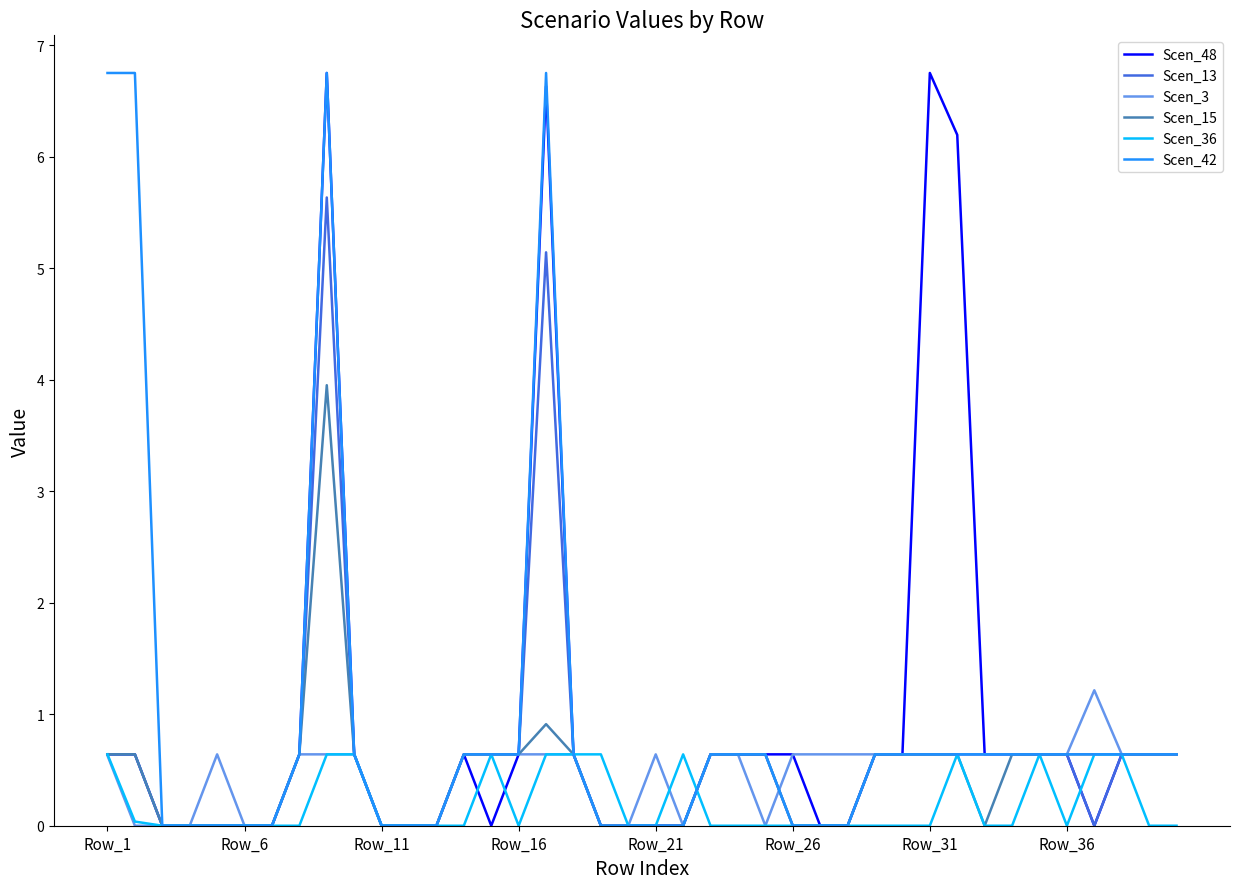

What is the maximum value for Scen_48?

6.8